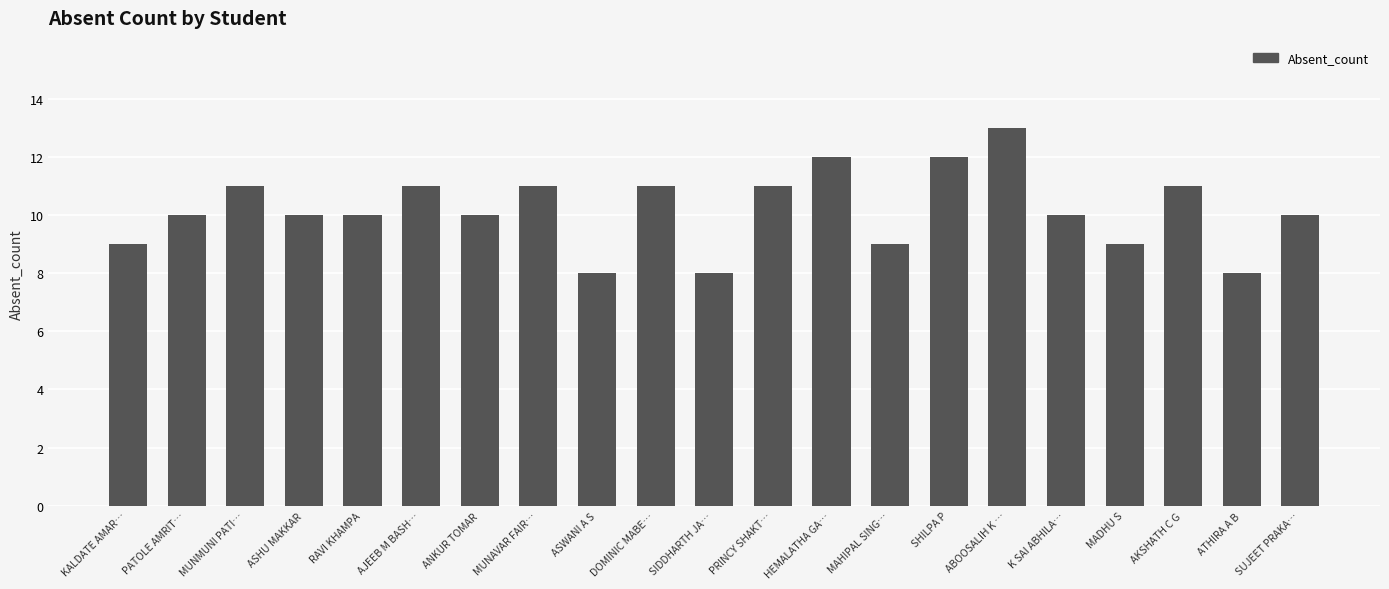

What is the ratio of the value at ASHU MAKKAR to the value at PATOLE AMRIT…?

1.0